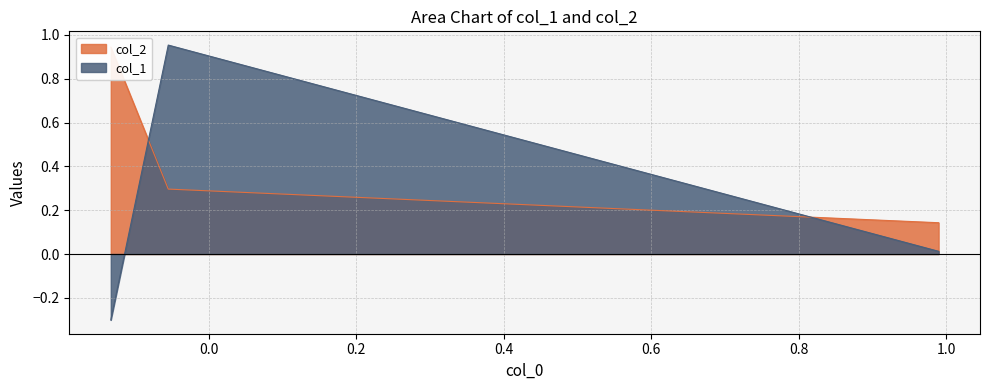

At how many categories does at least one series exceed 0?

3